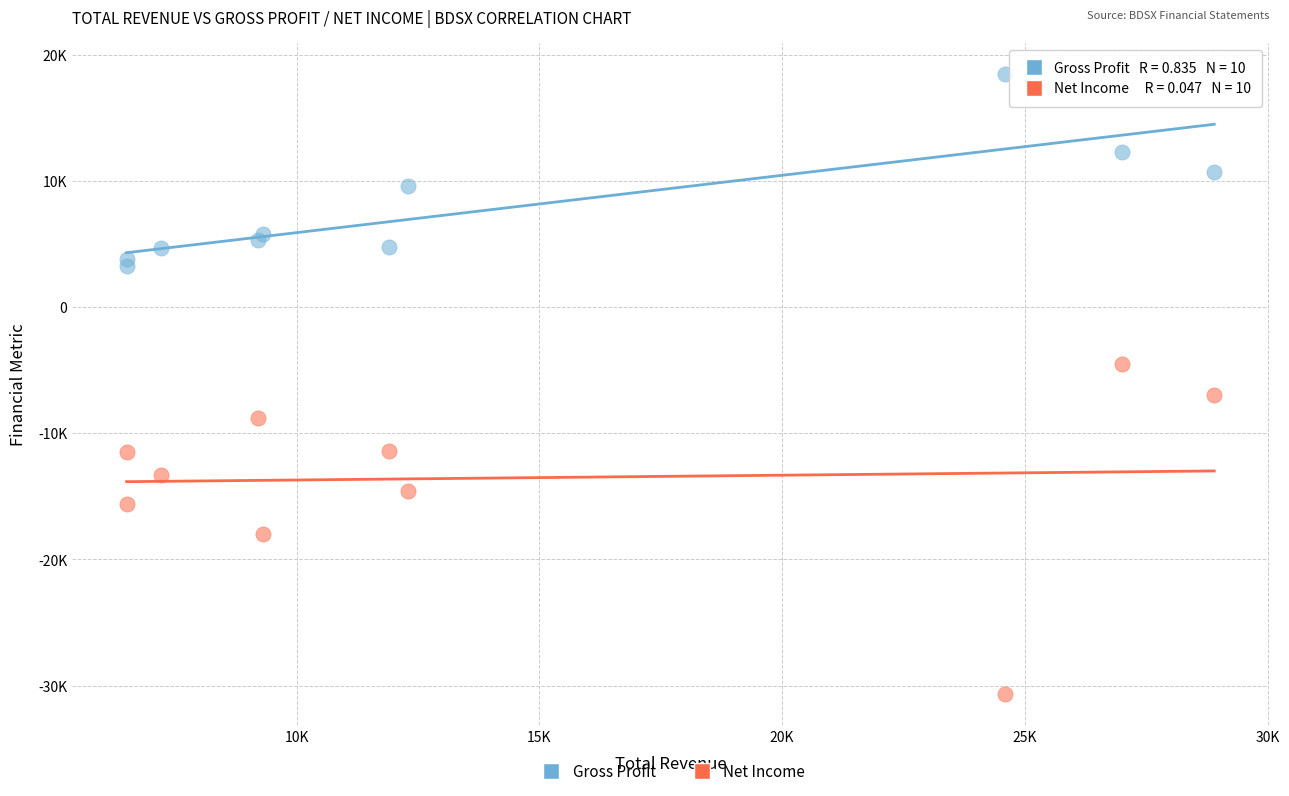

What are all the series names shown in the legend?

Gross Profit, Net Income